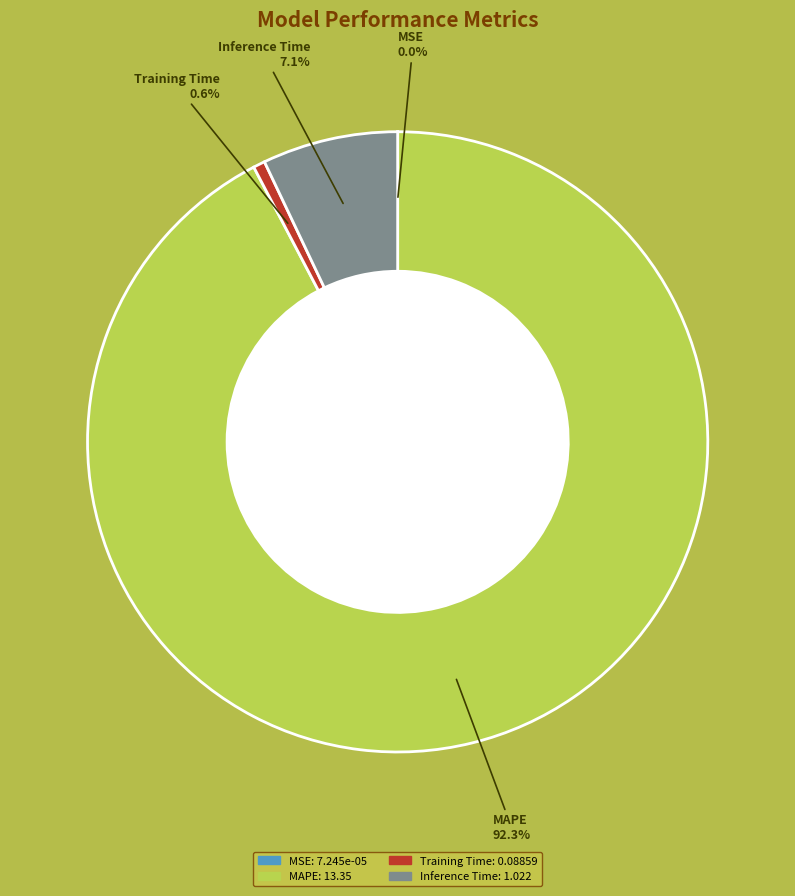

Is there a majority slice in this chart?

Yes